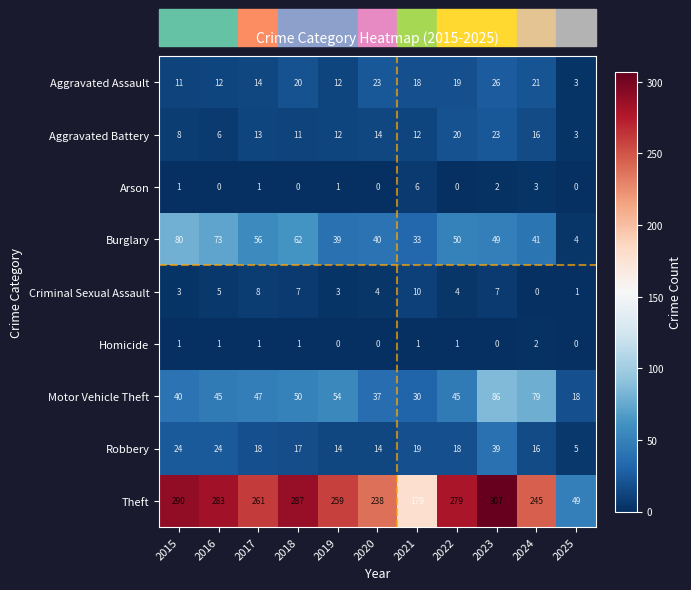

The Theft series shows 20 at 2025. True or false?

False